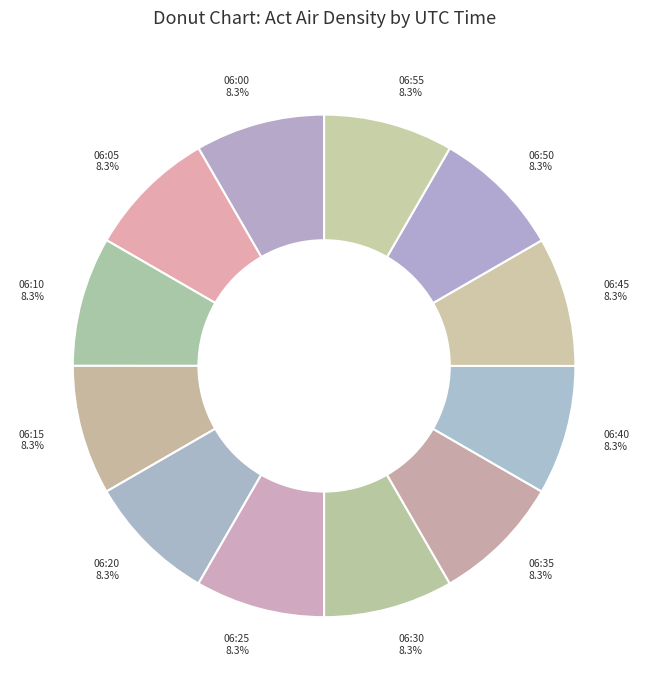

Is there a majority slice in this chart?

No